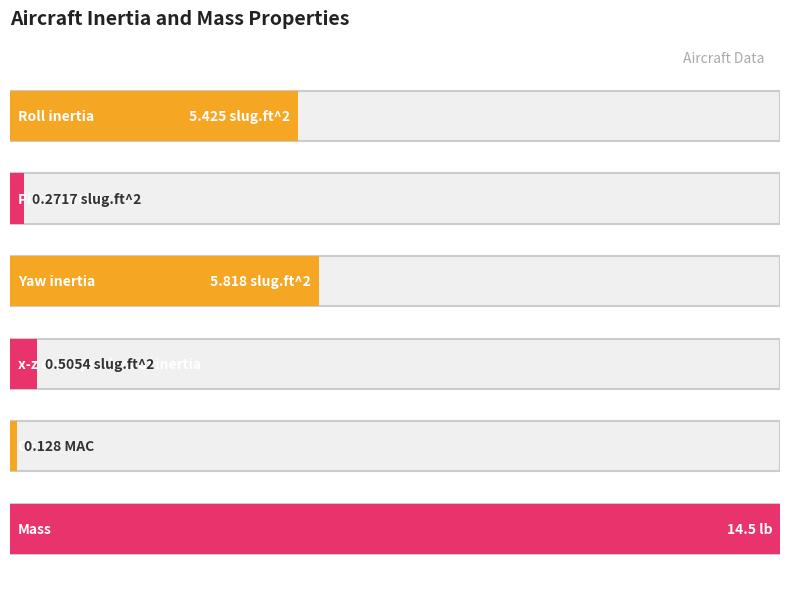

At which category does the chart reach its peak across all series?

Mass